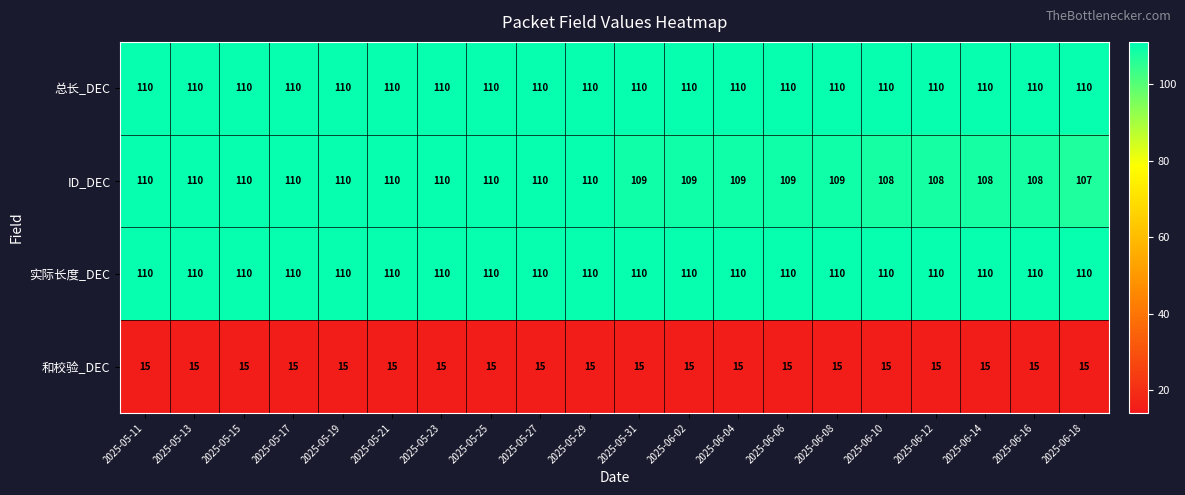

True or false: 总长_DEC has a value of 182 at 2025-06-06.

False